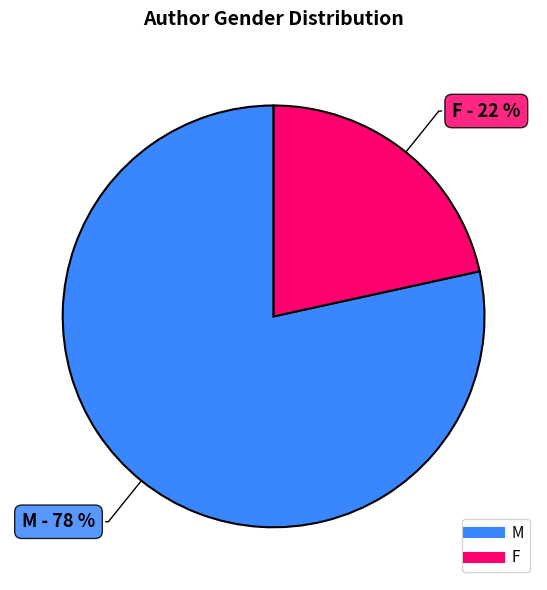

Which category has the smallest portion of the pie?

F